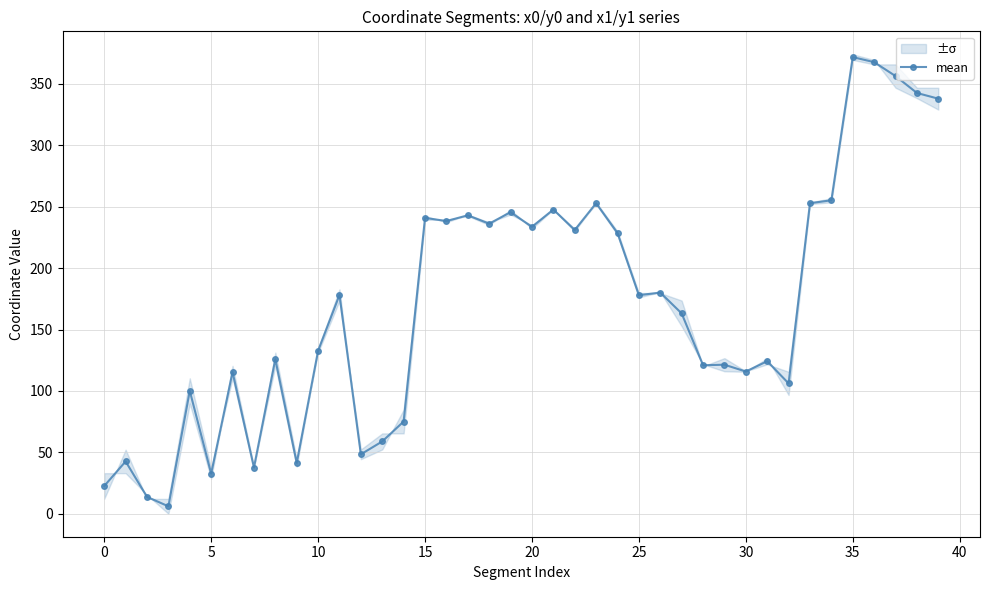

What is the label of the 33rd point from the left?

32